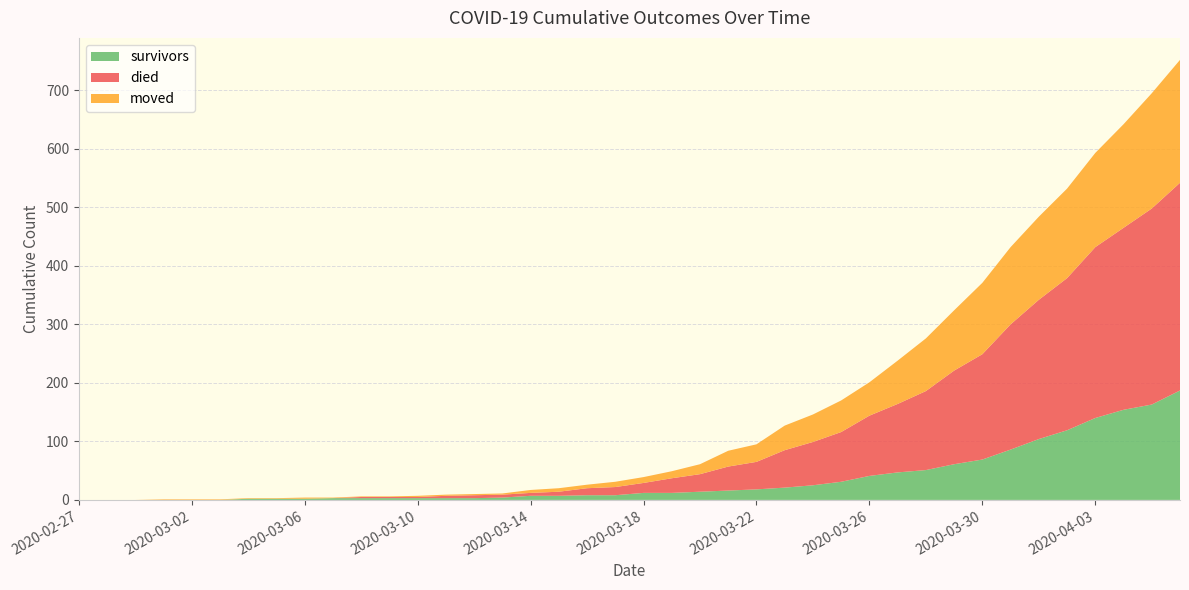

Reading right to left, list all the values displayed in this chart.

survivors: 187	163	154	140	119	104	86	69	61	51	47	41	31	25	21	18	16	14	12	12	8	8	7	7	4	3	3	3	3	3	3	2	2	2	0	0	0	0	0	0
died: 355	335	311	292	260	238	214	180	160	135	117	103	85	74	64	47	41	30	25	17	14	12	7	5	5	5	4	2	2	2	0	0	0	0	0	0	0	0	0	0
moved: 210	197	177	161	153	142	132	122	103	90	74	57	54	47	42	30	27	17	12	10	9	6	6	5	2	2	2	2	1	1	1	2	1	1	1	1	1	0	0	0